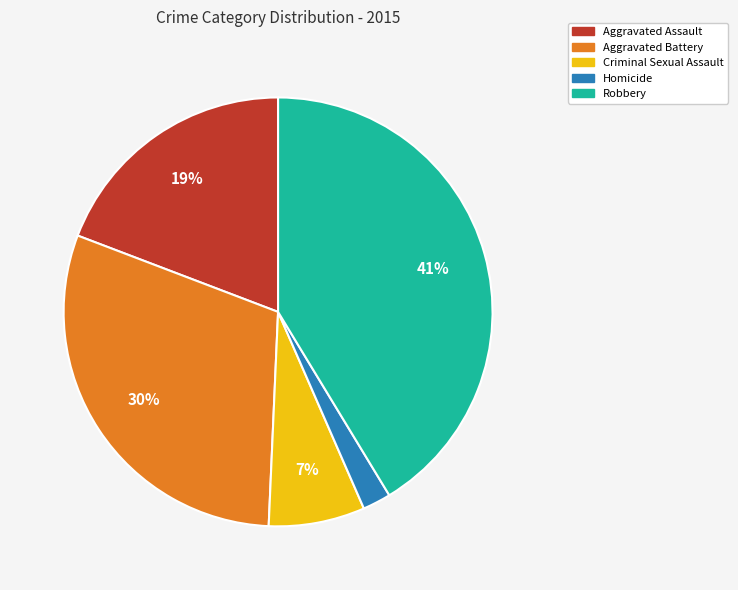

Is the sum of Aggravated Assault and Aggravated Battery greater than half?

No